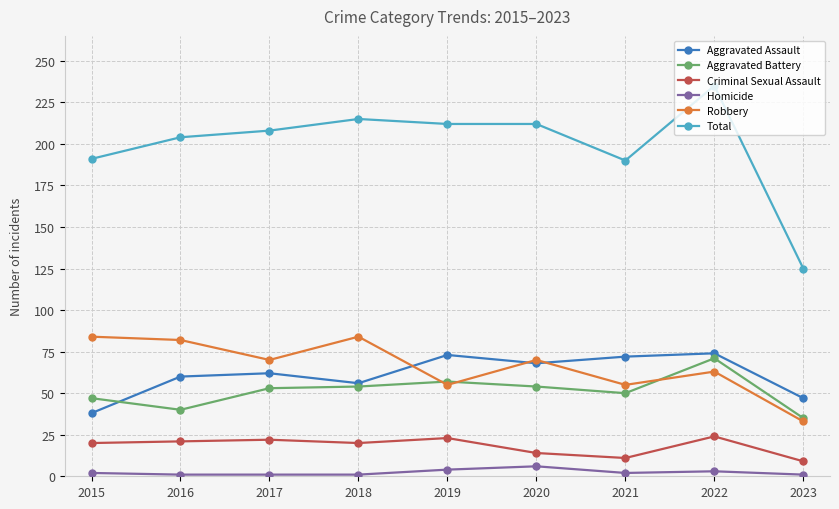

What is the maximum value shown in the chart?

235